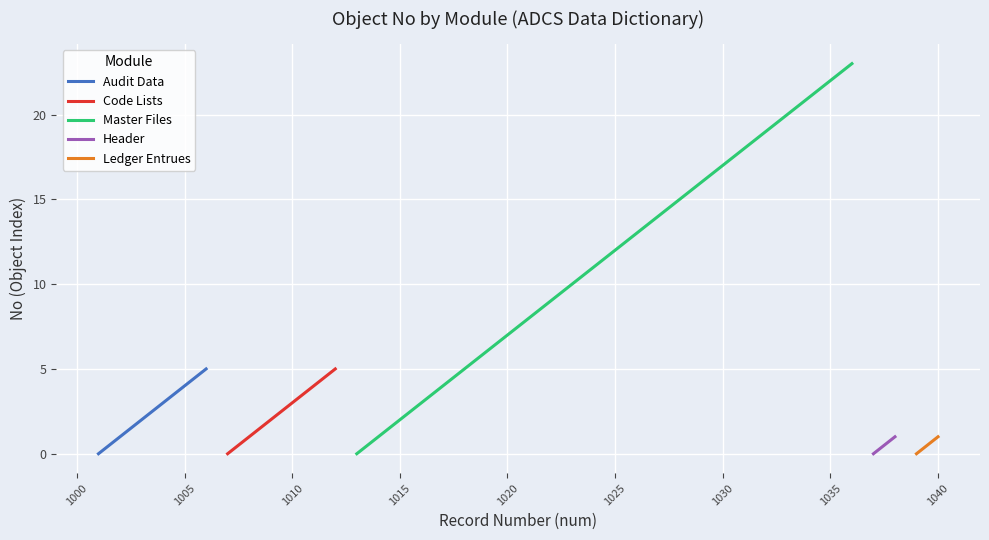

What is the highest value of the Audit Data series?

5